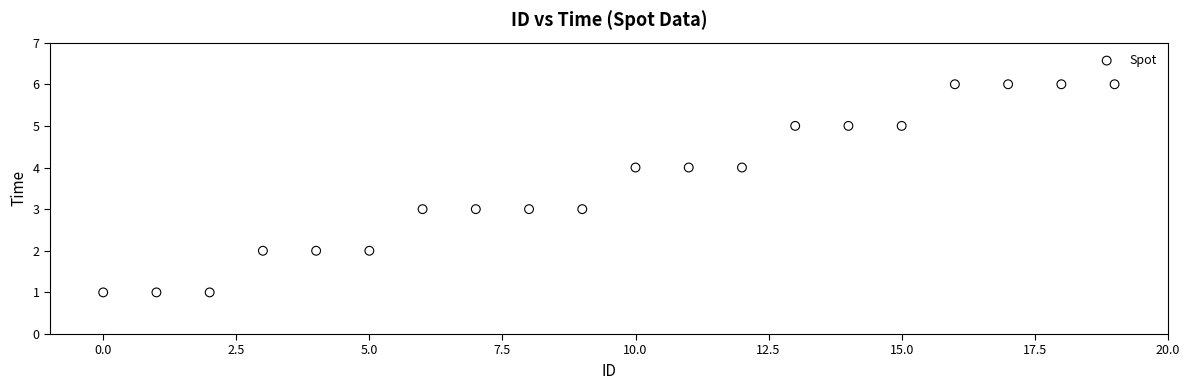

What is the range of Y values (max minus min)?

5